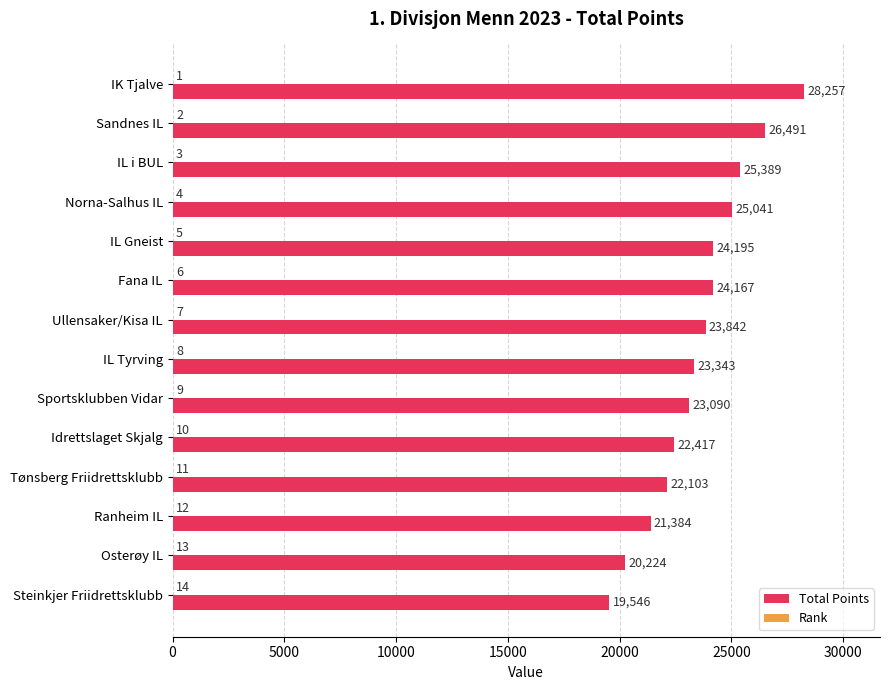

What is the maximum value shown in the chart?

28257